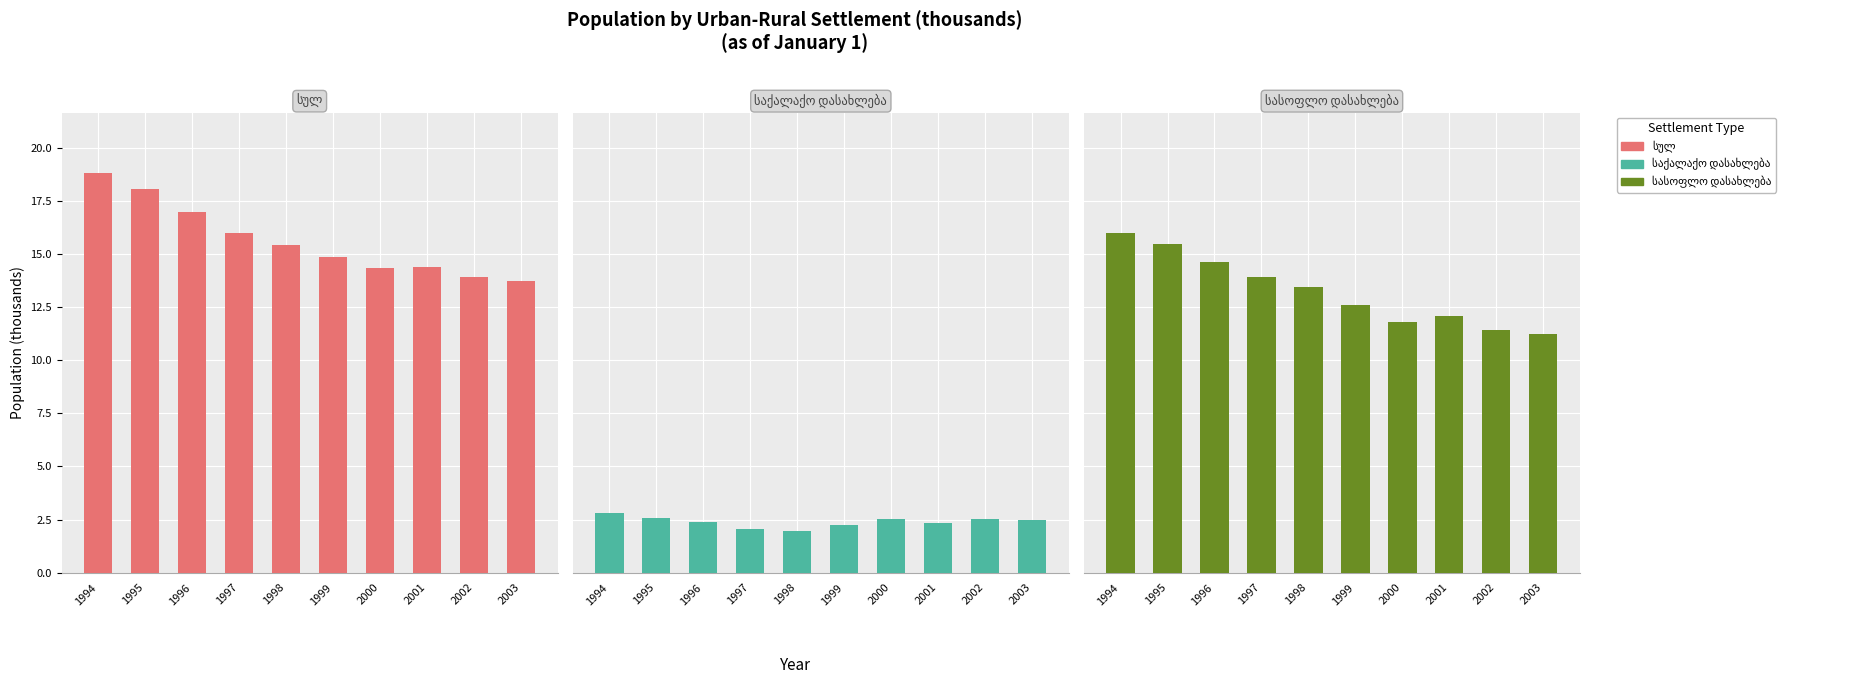

Reading left to right, transcribe all the data shown in this chart.

სულ: 18.8	18.1	17.0	16.0	15.4	14.9	14.3	14.4	13.9	13.7
საქალაქო დასახლება: 2.8	2.6	2.4	2.1	2.0	2.2	2.5	2.3	2.5	2.5
სასოფლო დასახლება: 16.0	15.5	14.6	13.9	13.4	12.6	11.8	12.1	11.4	11.2